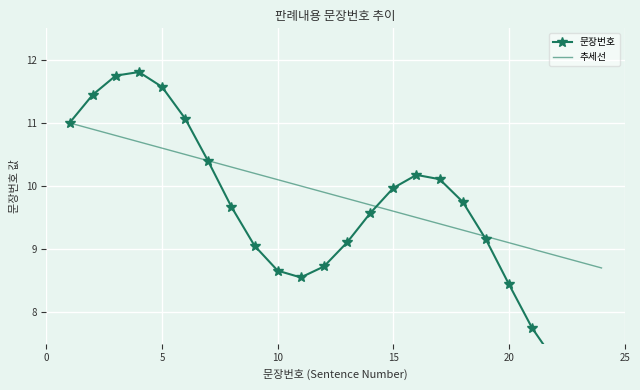

At how many categories does at least one series exceed 10?

12